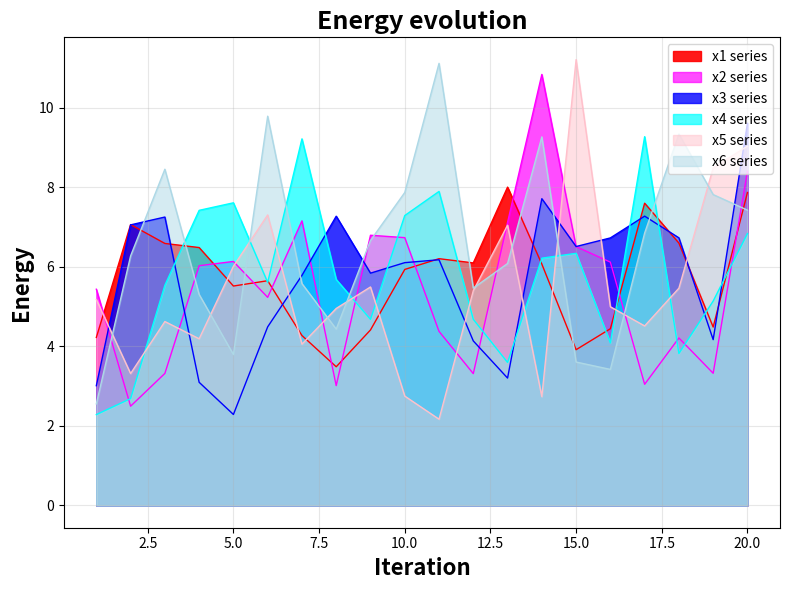

How many values in the x3 series exceed 6?

11